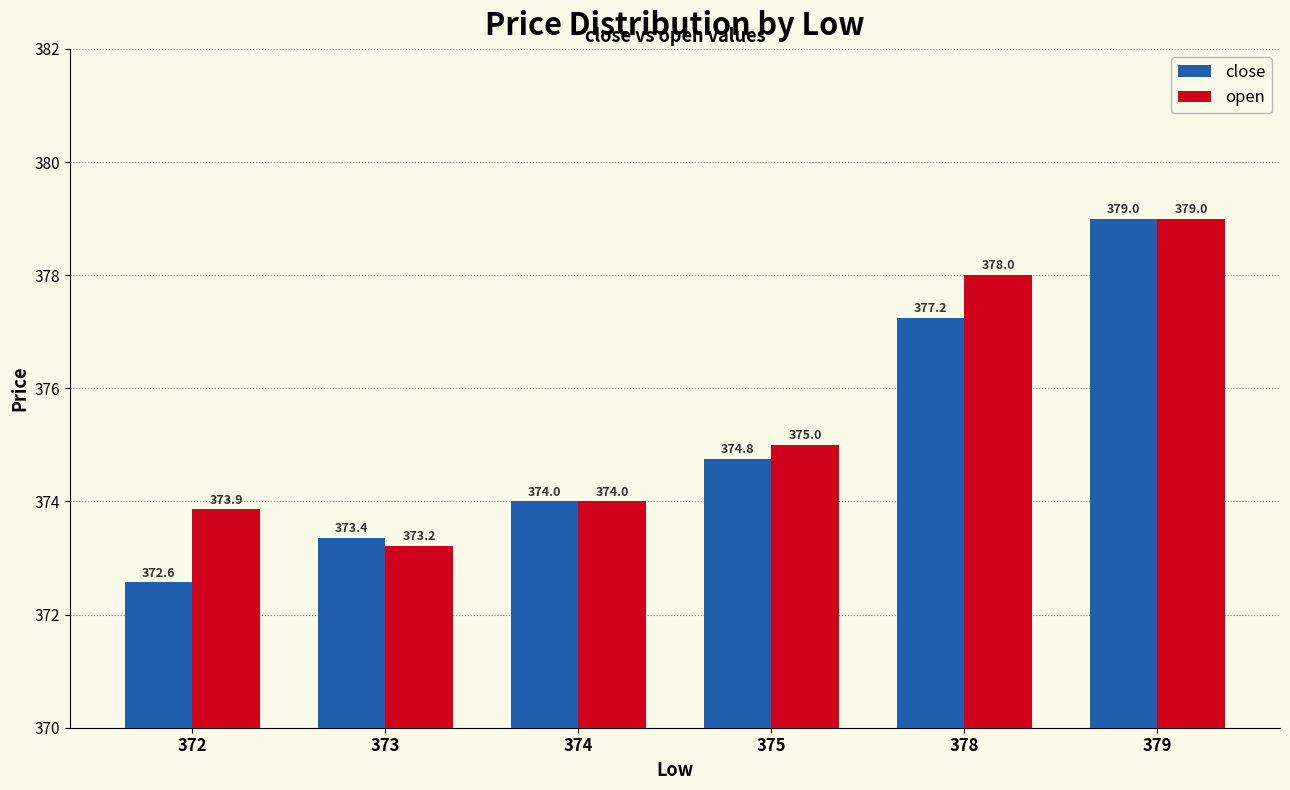

What value does the open series have at 374?

374.0